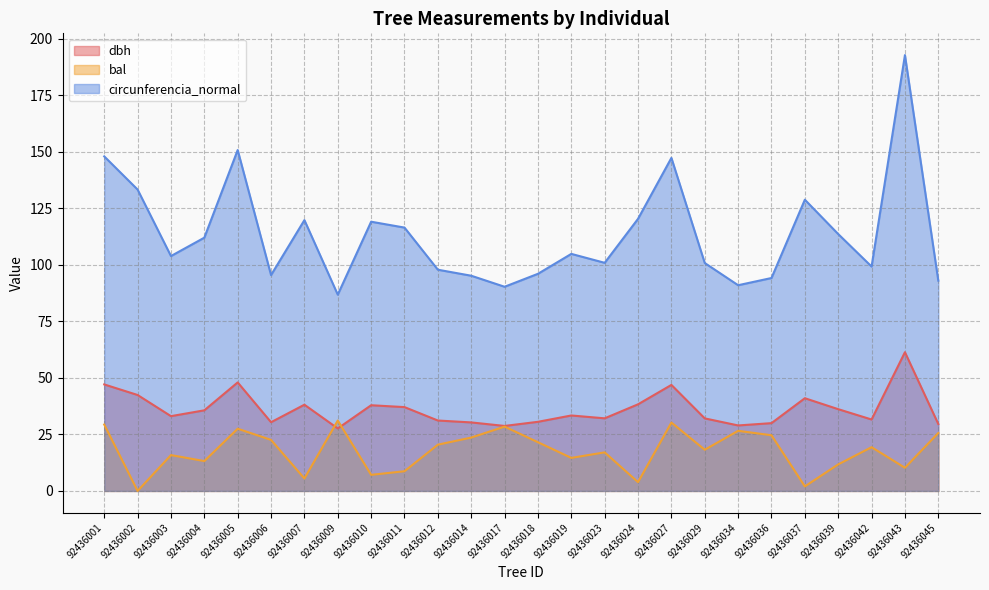

The value of bal at 92436011 is 8.7. True or false?

True